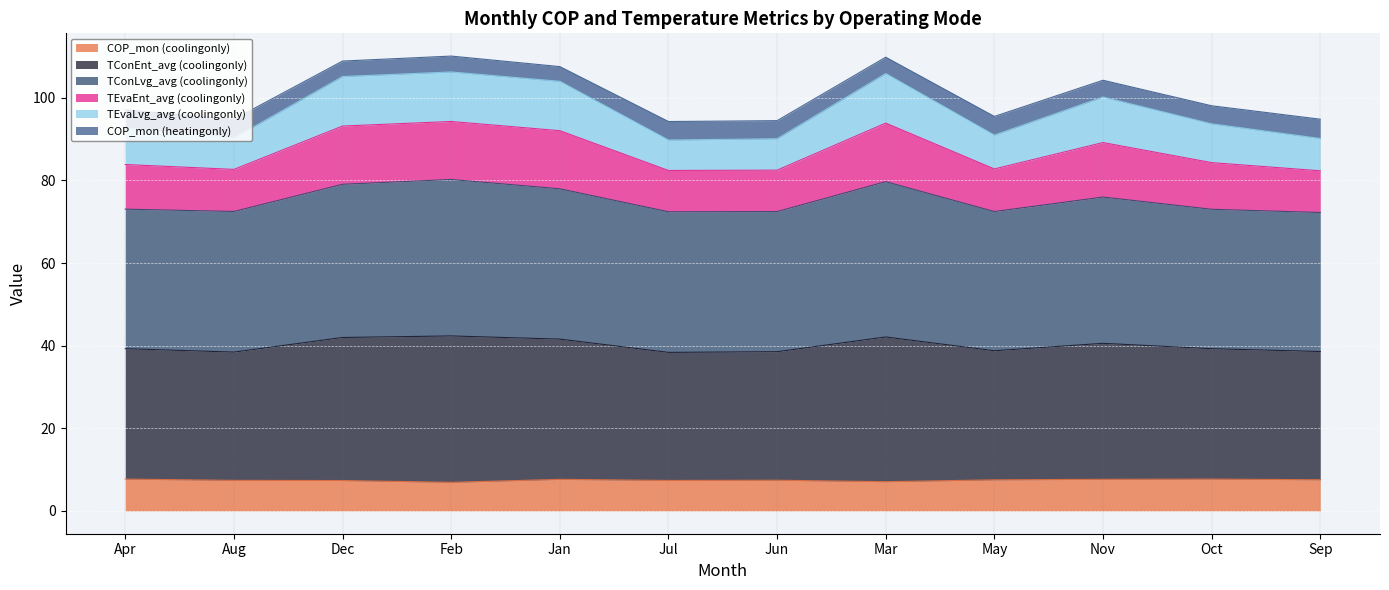

Read the COP_mon (coolingonly) value at Jan.

7.7